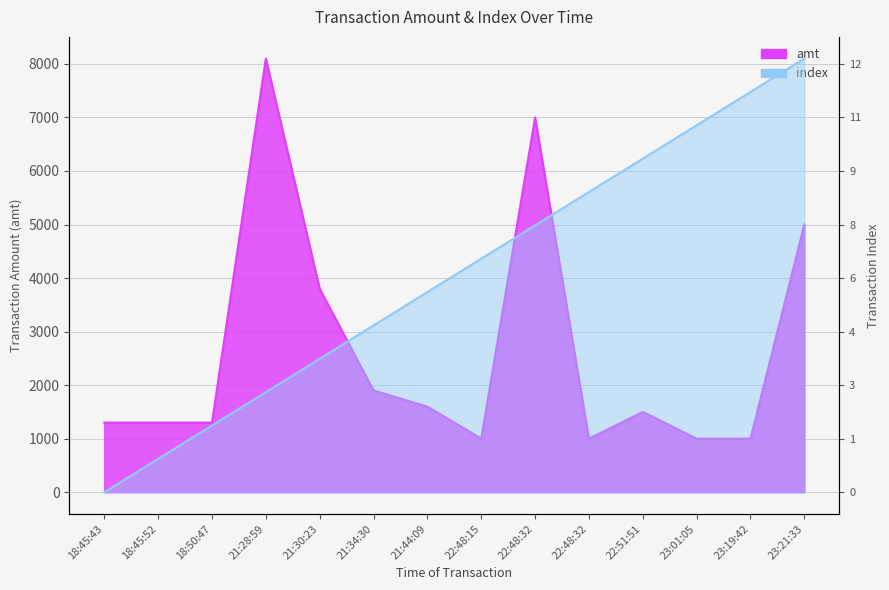

What is the difference between the maximum and minimum values in the amt series?

7100.0